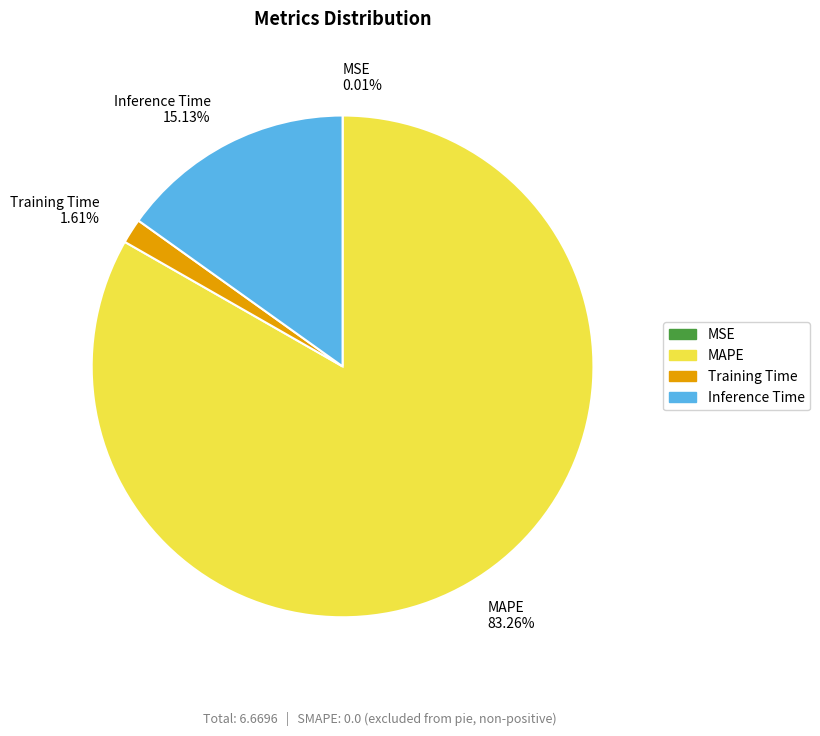

To the nearest percent, what percentage of the pie is MAPE?

83%